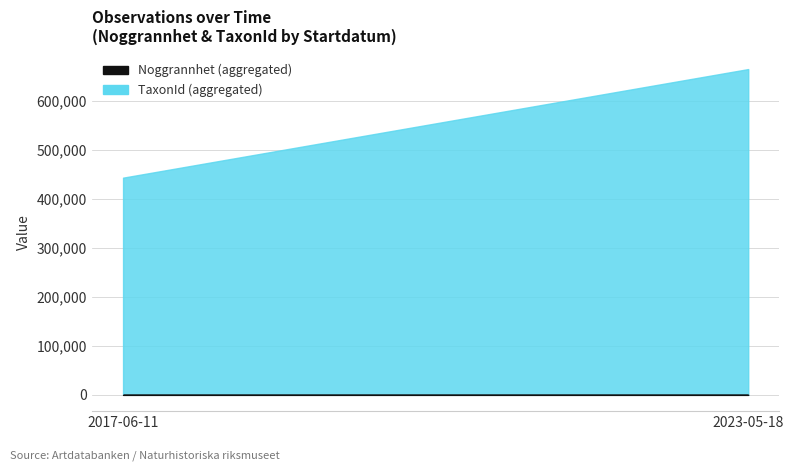

At which label does TaxonId reach its minimum?

2017-06-11